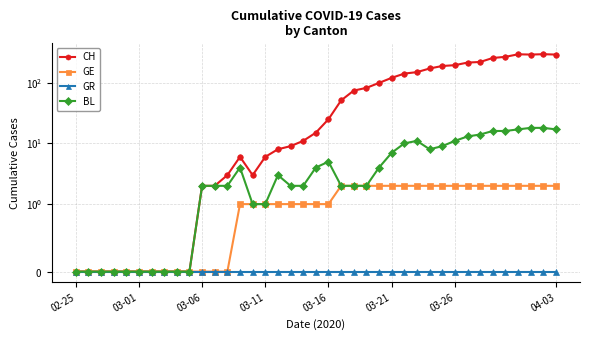

What is the average value of the GE series?

1